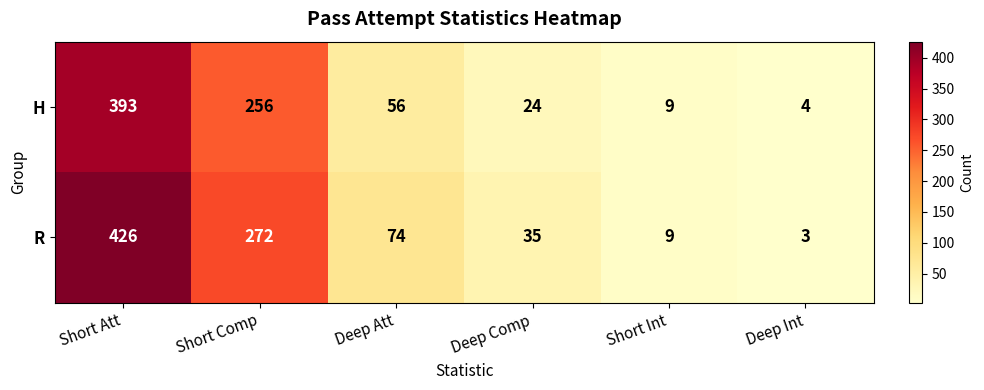

Rank the series at Short Comp from lowest to highest value.

H, R